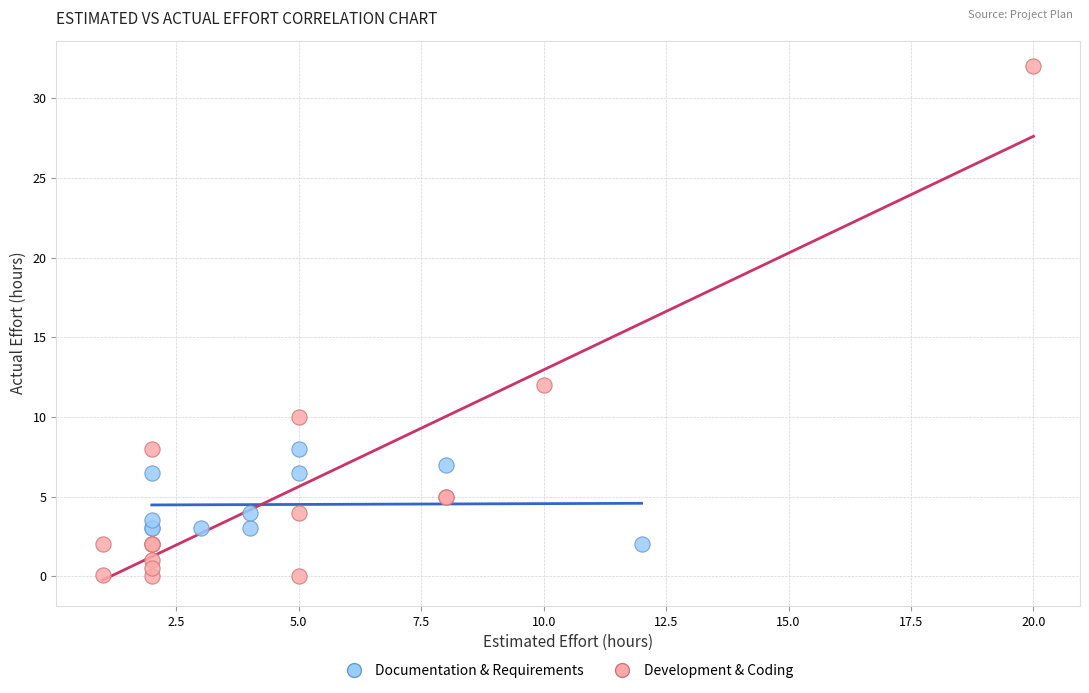

Which series has the largest Y range (max minus min)?

Development & Coding